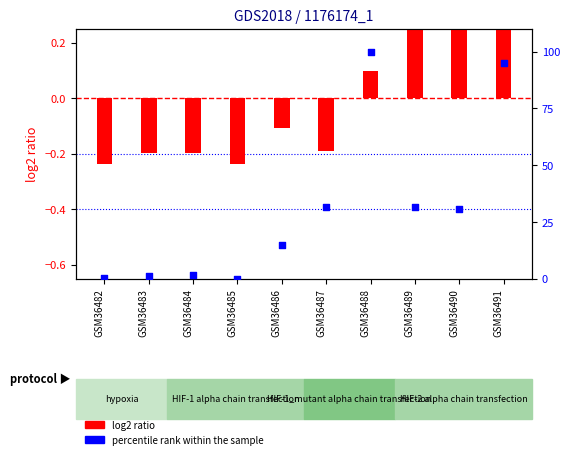

Which series contains the highest Y value?

percentile rank within the sample